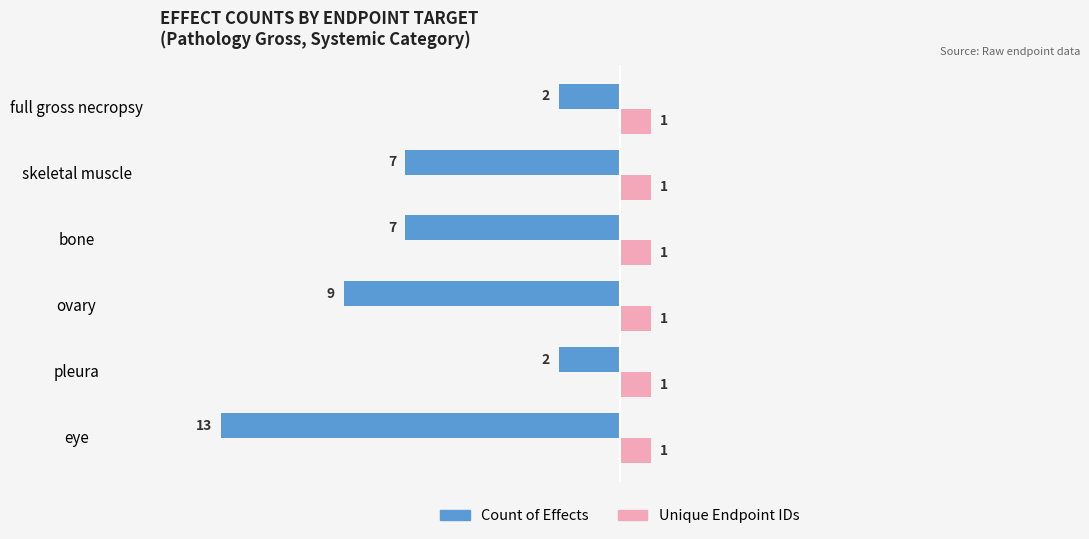

How many series are shown in this chart?

2